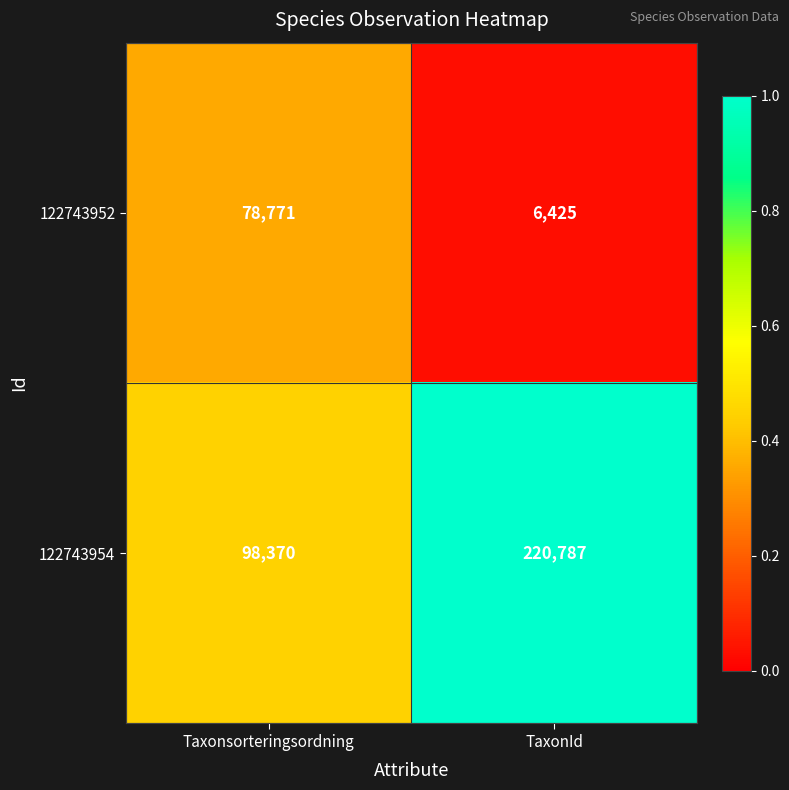

Count the number of categories in the chart.

2